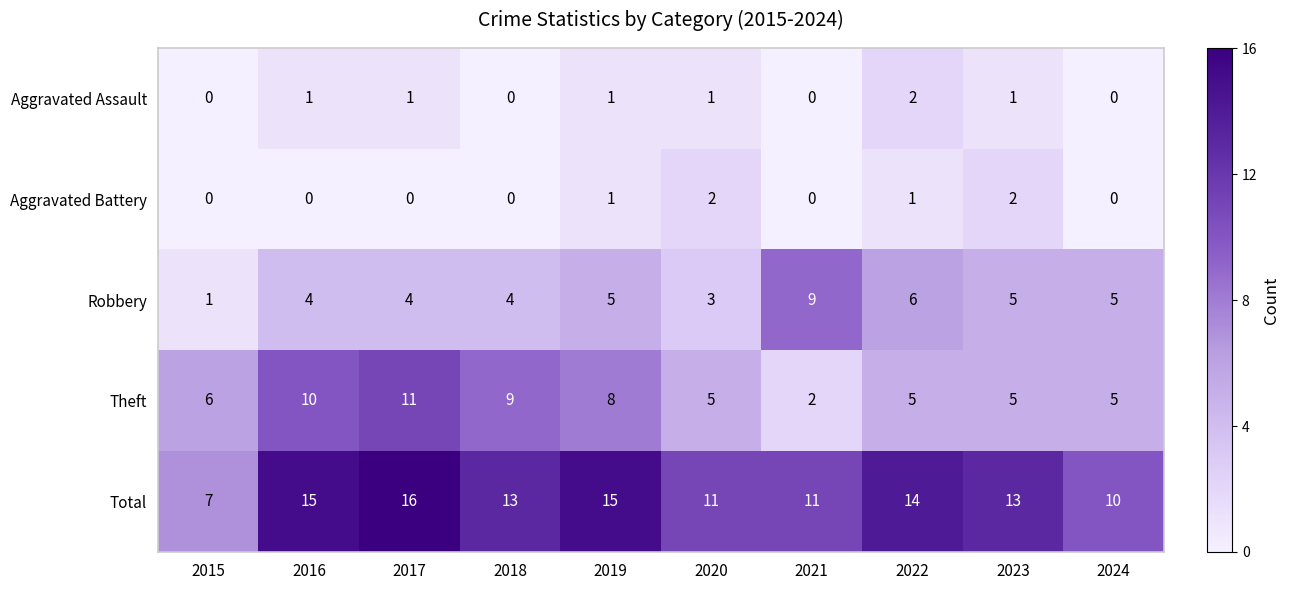

Count the number of data series in this chart.

5